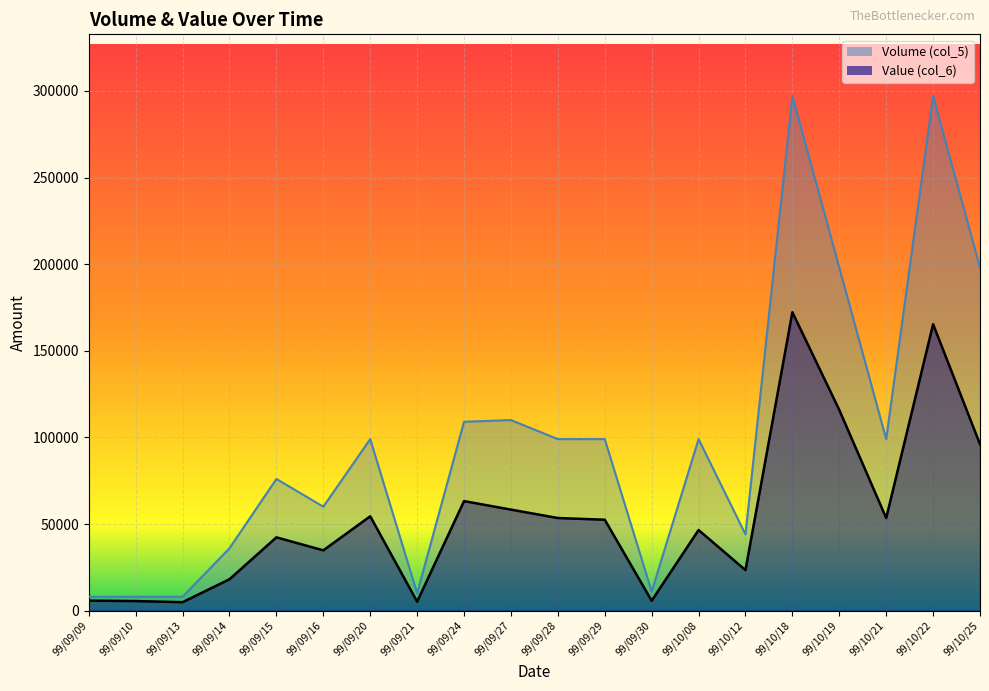

What are all the series names shown in the legend?

Volume (col_5), Value (col_6)